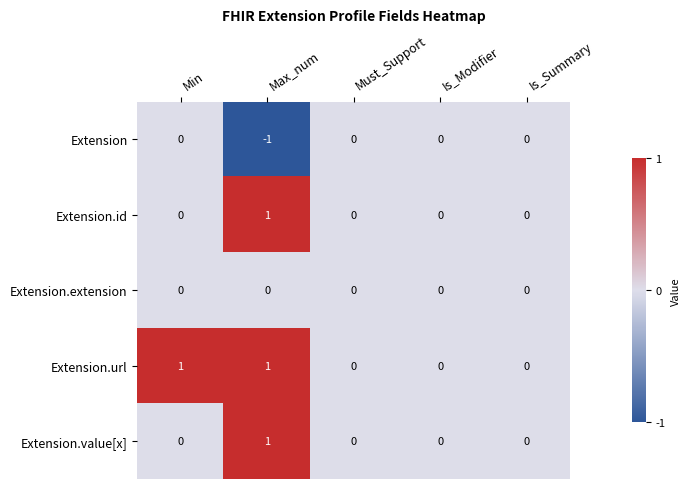

Reading right to left, extract all data points from this chart.

Extension: 0	0	0	-1	0
Extension.id: 0	0	0	1	0
Extension.extension: 0	0	0	0	0
Extension.url: 0	0	0	1	1
Extension.value[x]: 0	0	0	1	0